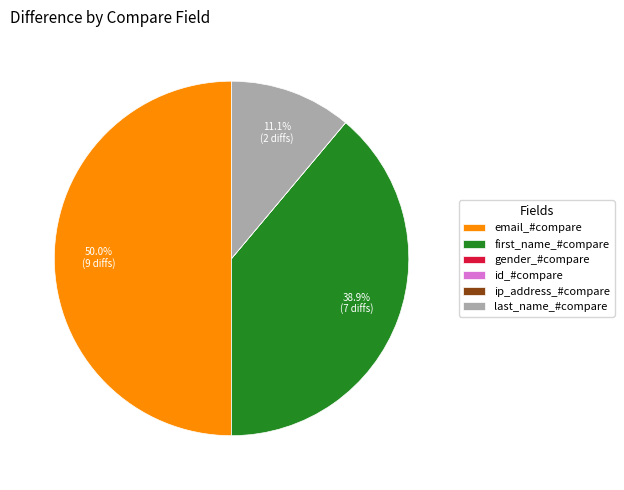

Is first_name_#compare the majority of the pie?

No